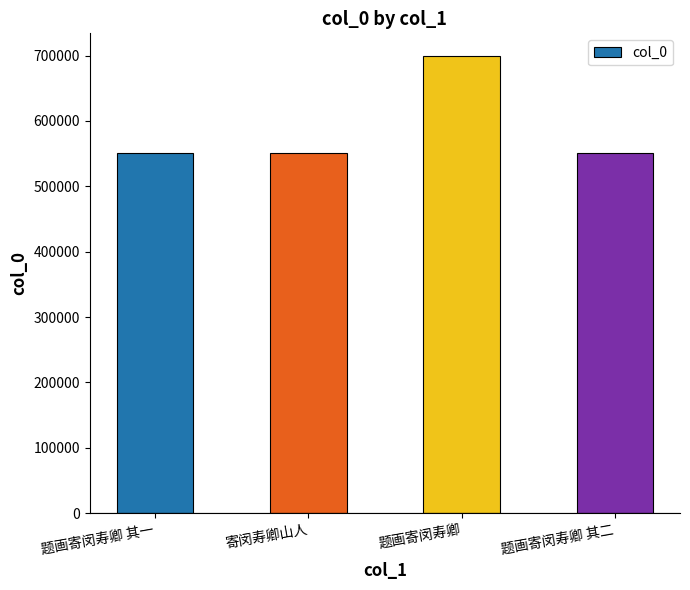

Between 题画寄闵寿卿 其一 and 题画寄闵寿卿, which is larger?

题画寄闵寿卿